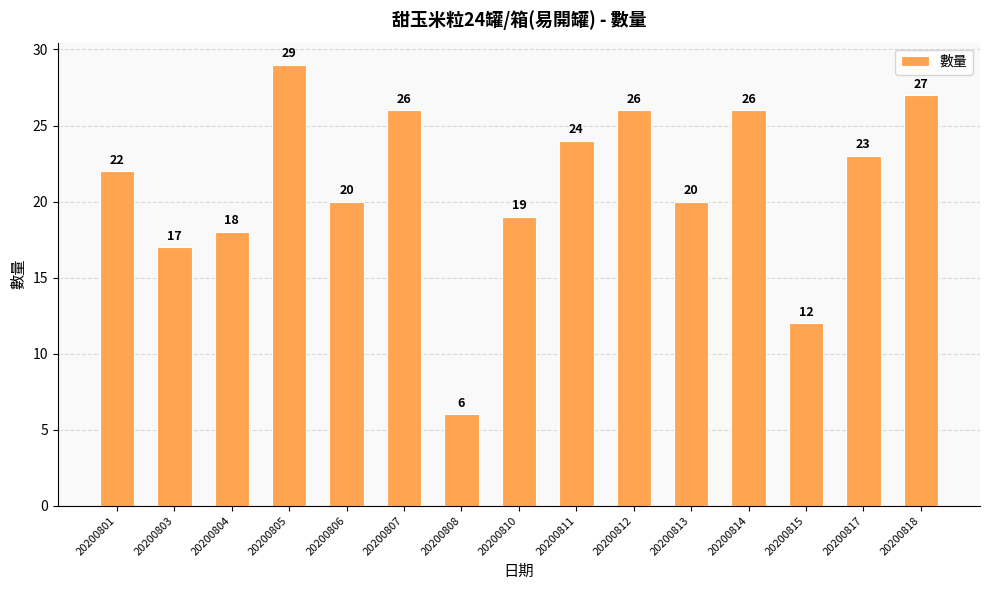

Approximately how many times larger is the value at 20200807 compared to 20200801?

1.2